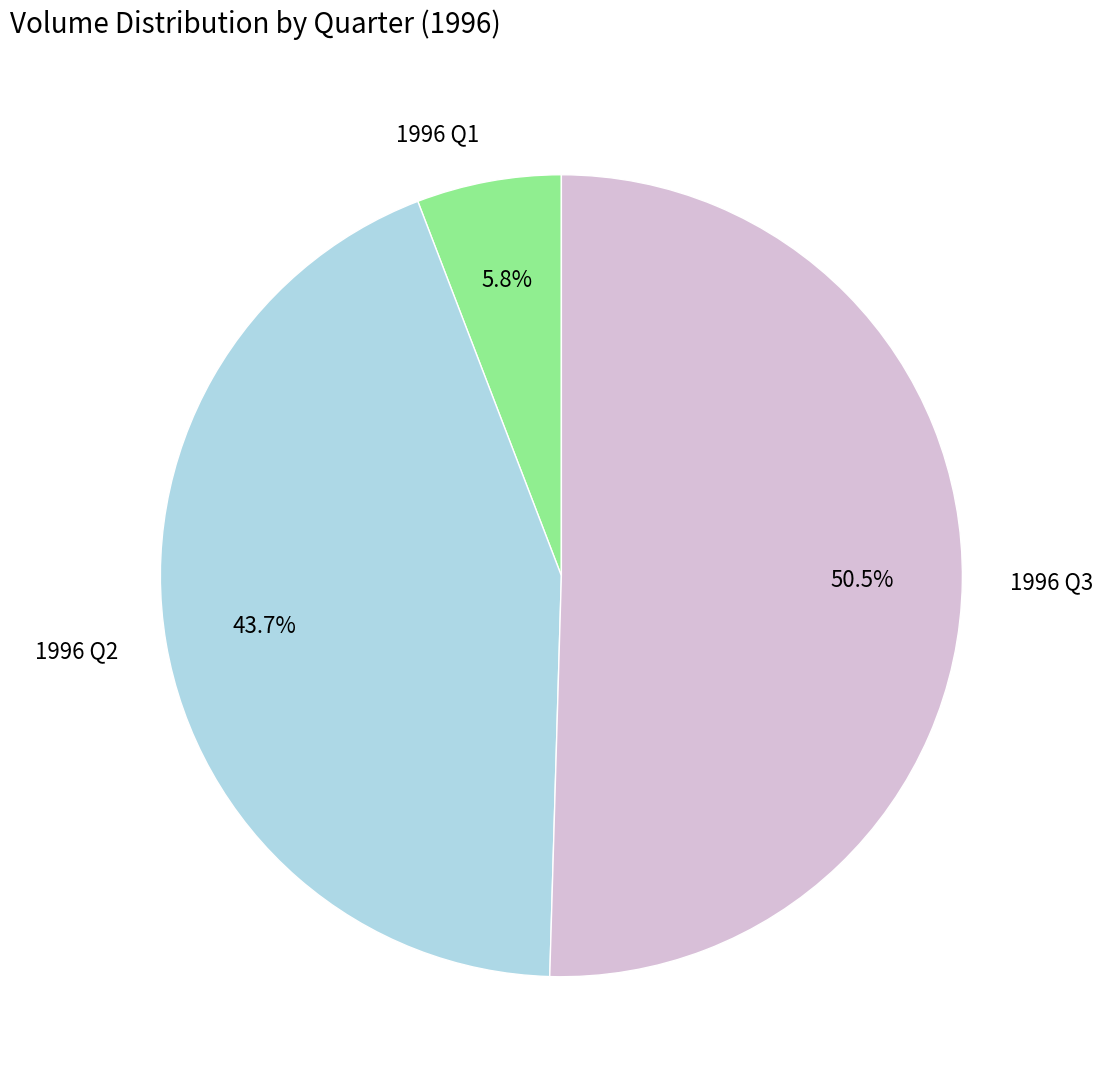

Which slice represents more than half of the pie?

1996 Q3